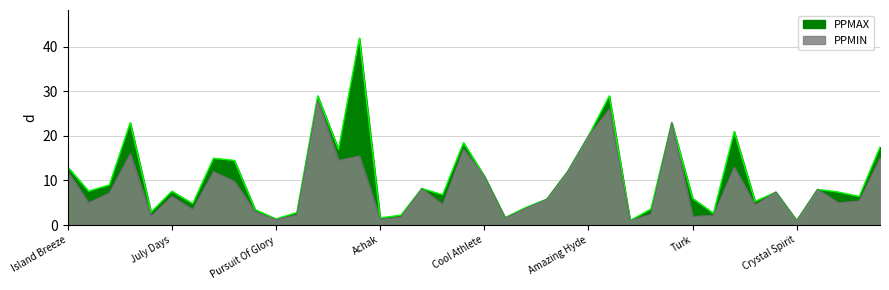

Is it true that PPMIN equals 5.8 at Catcher Of Dreams?

True